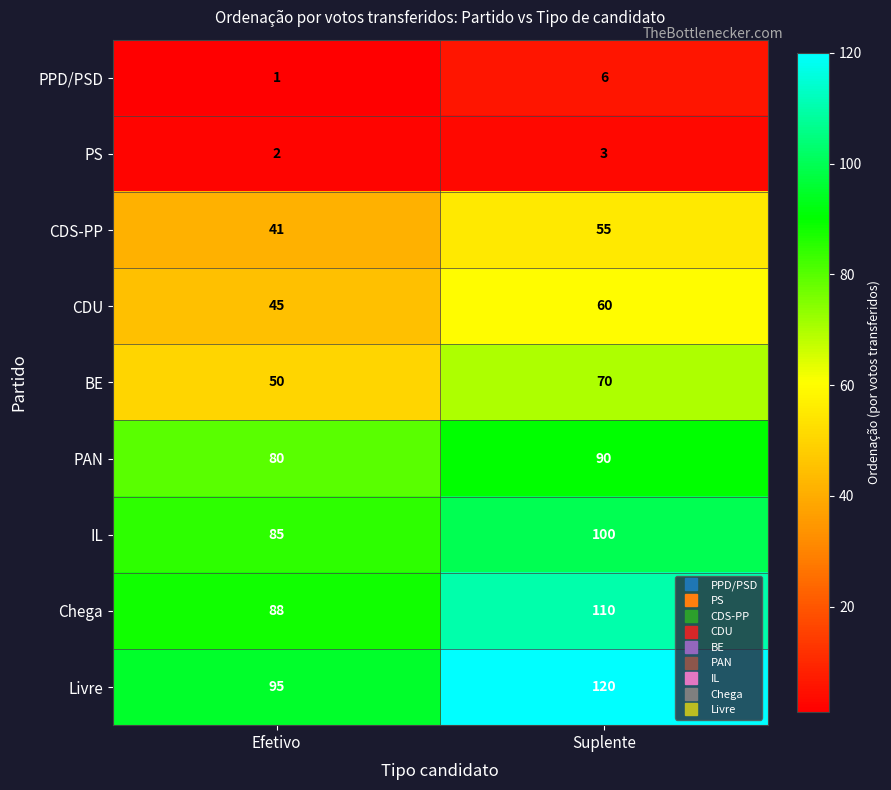

Reading left to right, what are all the values shown in this chart?

PPD/PSD: Efetivo=1	Suplente=6
PS: Efetivo=2	Suplente=3
CDS-PP: Efetivo=41	Suplente=55
CDU: Efetivo=45	Suplente=60
BE: Efetivo=50	Suplente=70
PAN: Efetivo=80	Suplente=90
IL: Efetivo=85	Suplente=100
Chega: Efetivo=88	Suplente=110
Livre: Efetivo=95	Suplente=120